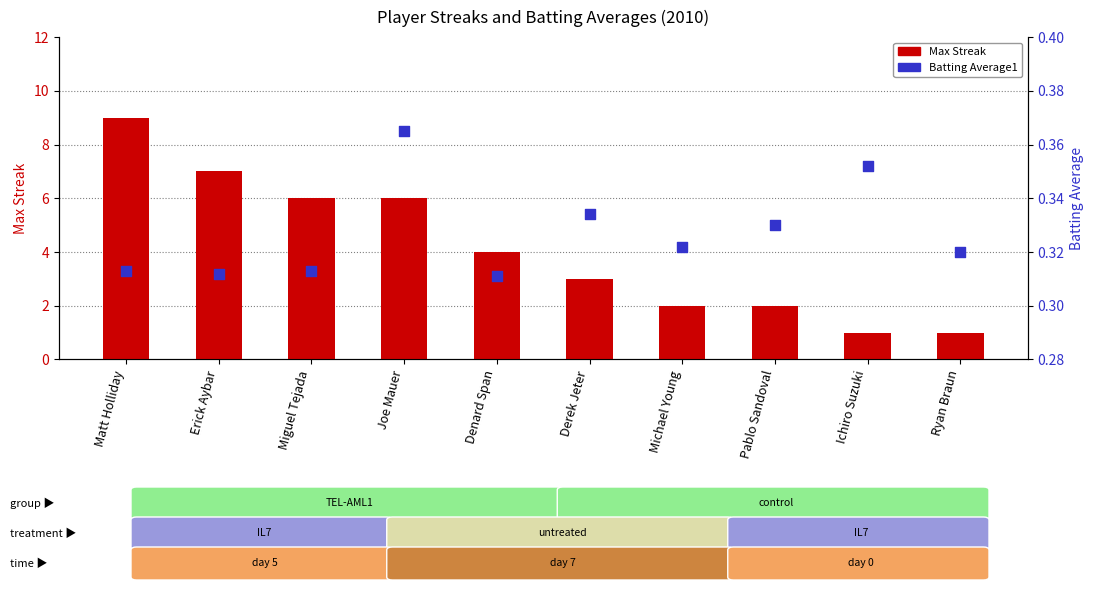

Is the value of Batting Average1 at Michael Young greater than the value of Max Streak at Michael Young?

No